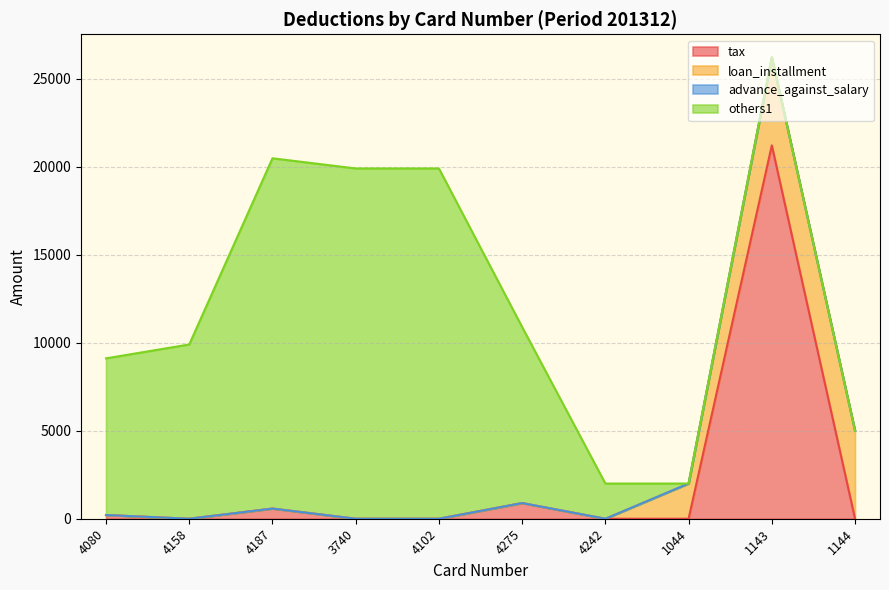

What is the sum of the others1 values at 4080 and 4102?

28800